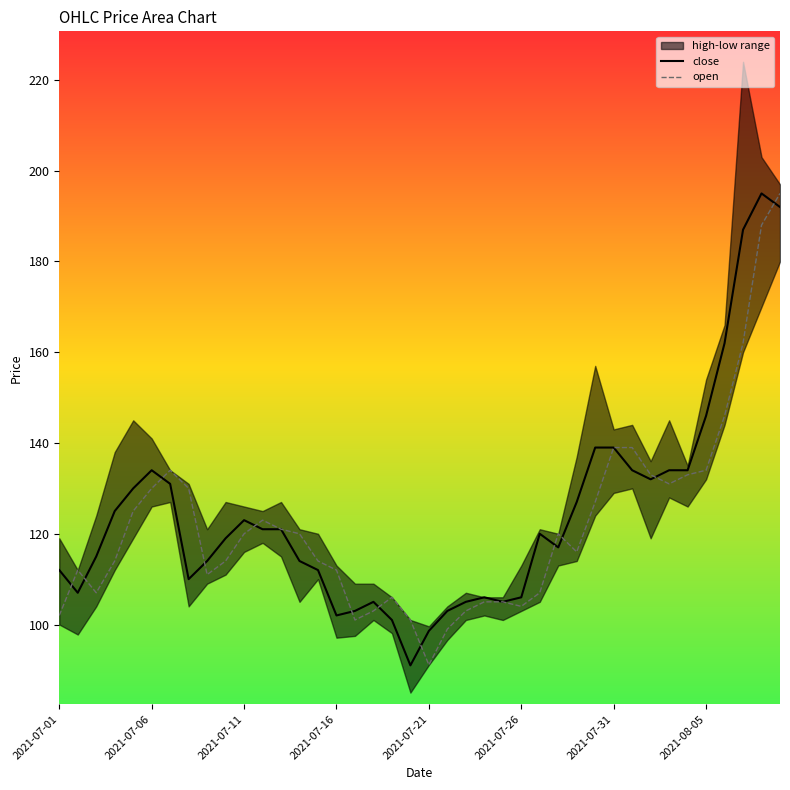

At which label does open reach its minimum?

2021-07-21